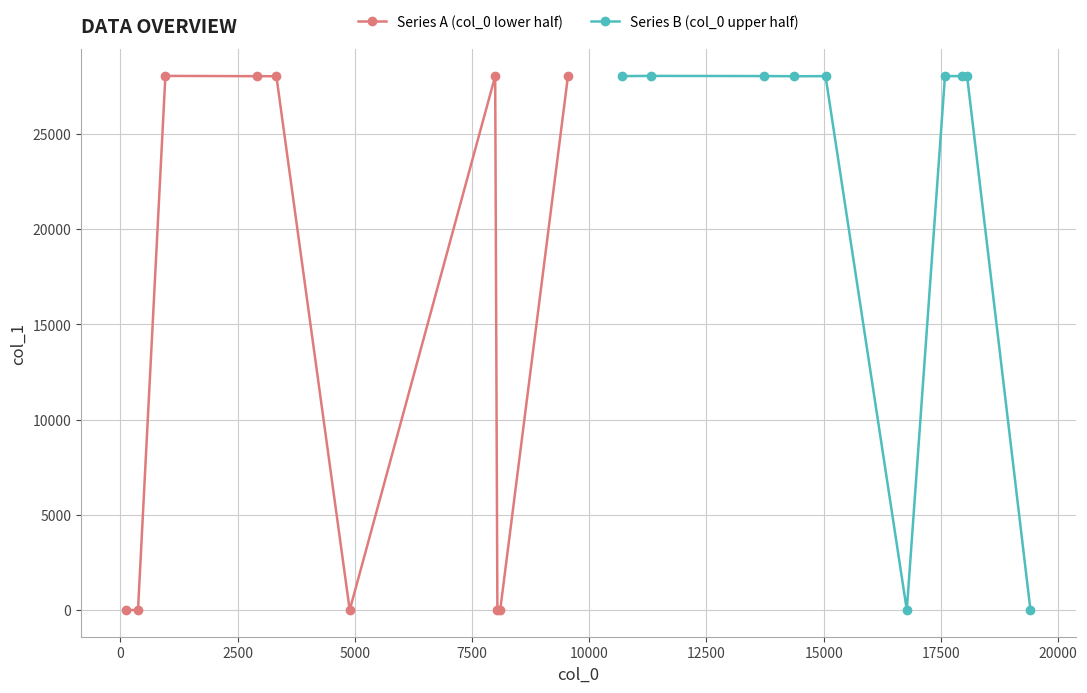

How many values in the Series B (col_0 upper half) series exceed 28027?

4